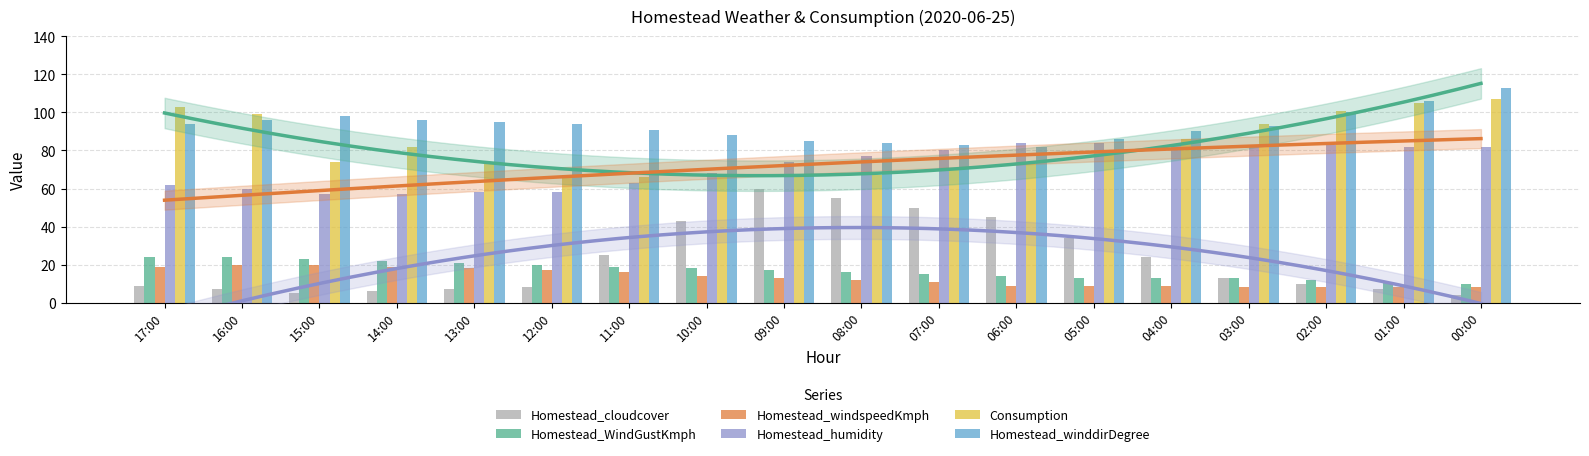

Count the number of data series in this chart.

6